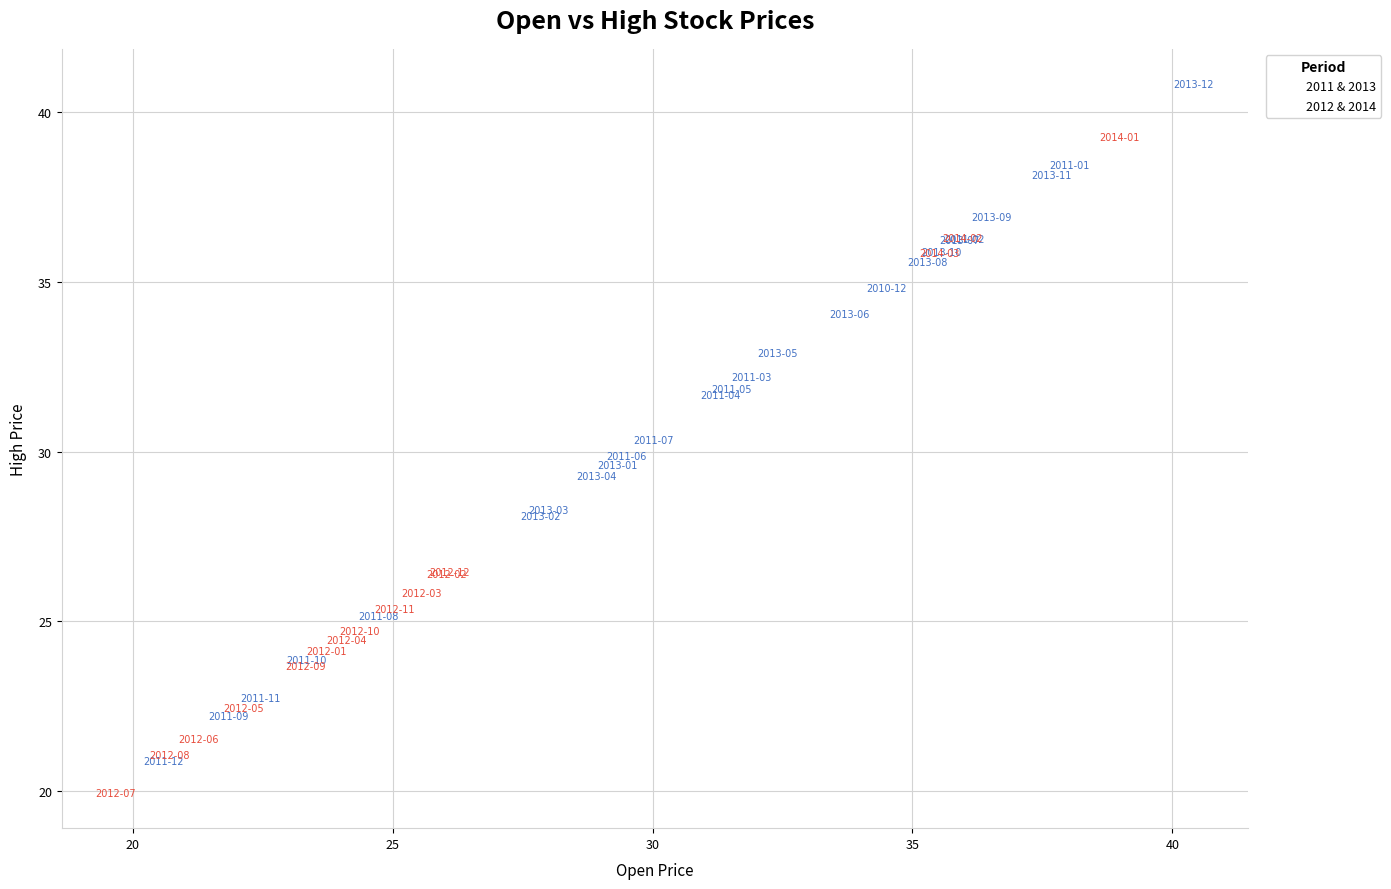

Which series reaches the maximum Y coordinate?

2011 & 2013